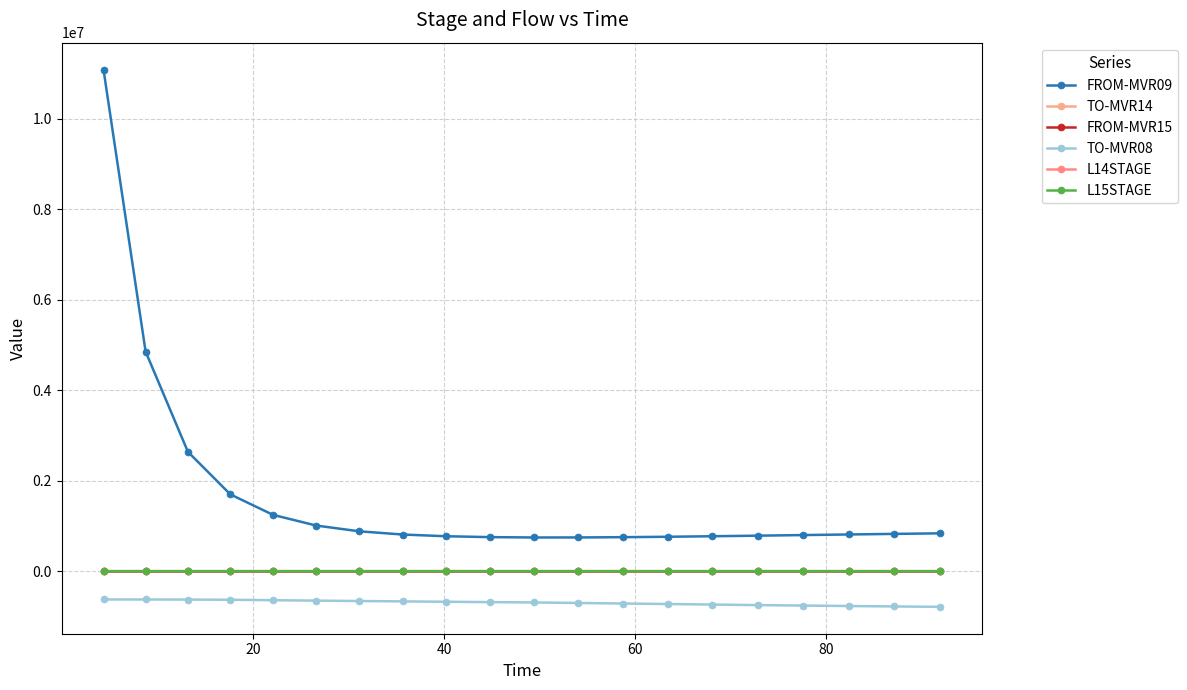

List the series in order of their peak value, highest first.

FROM-MVR09, L15STAGE, L14STAGE, TO-MVR14, FROM-MVR15, TO-MVR08